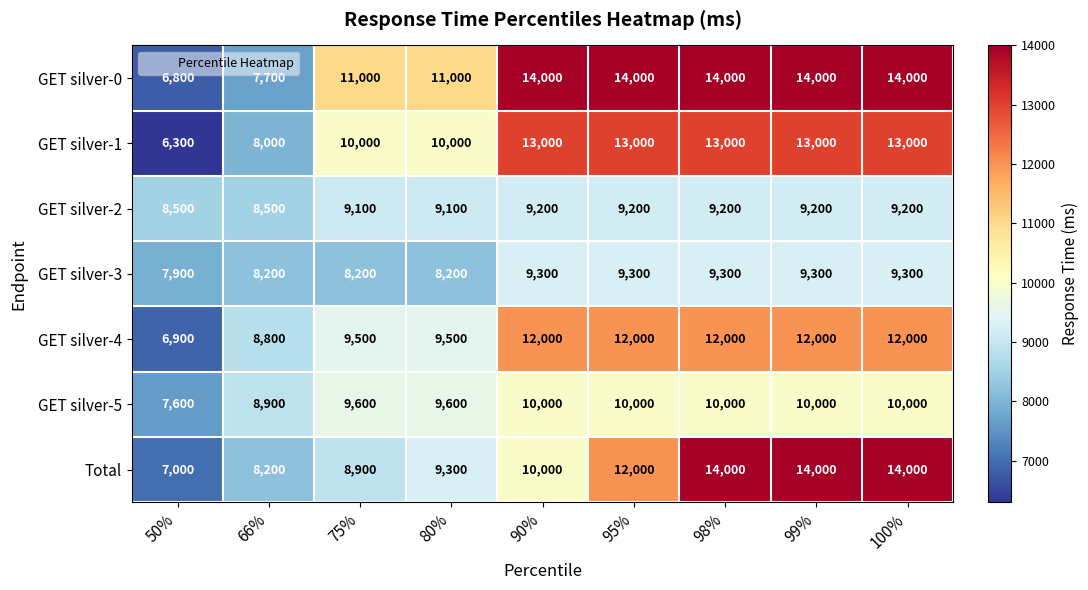

The value of GET silver-4 at 98% is 3707. True or false?

False